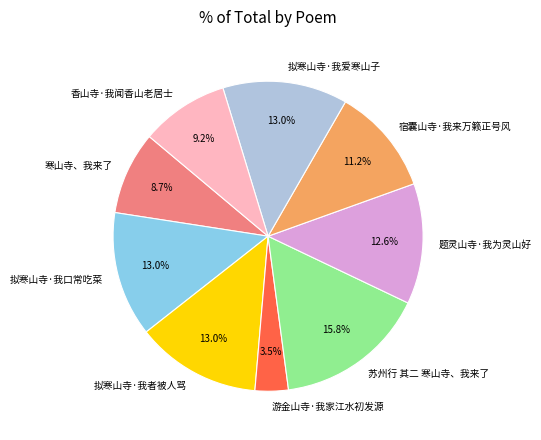

Does 拟寒山寺·我者被人骂 represent more than half of the total?

No